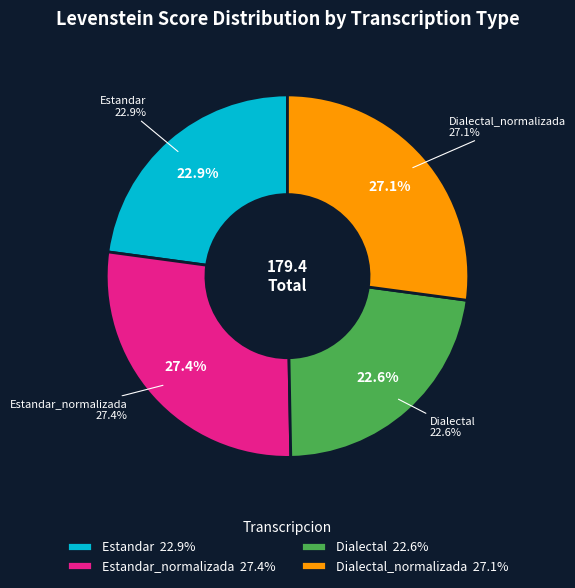

To the nearest percent, what is the combined percentage of Dialectal and Estandar_normalizada?

50%